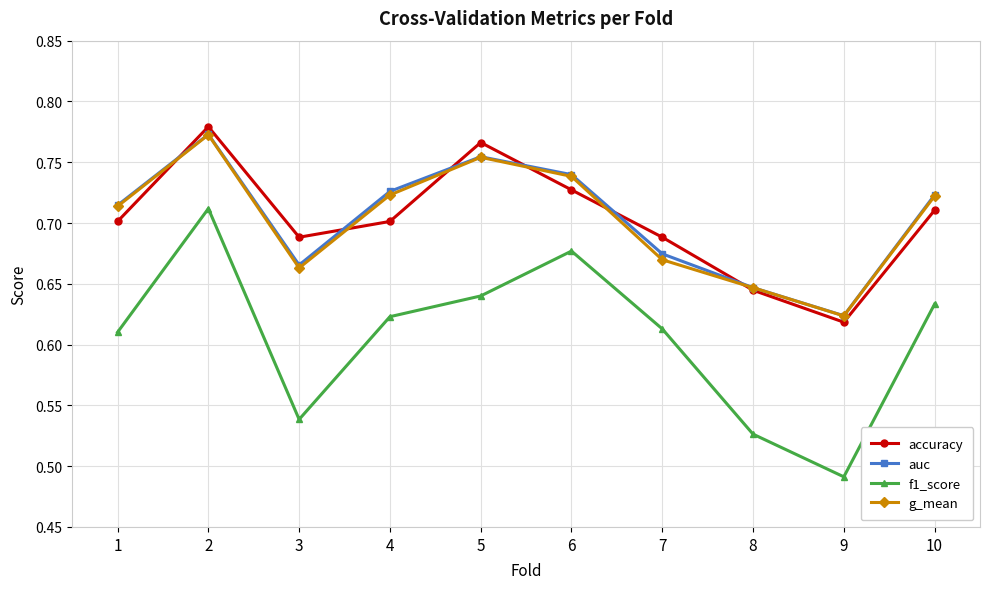

Which series changed the most between 6 and 8?

f1_score